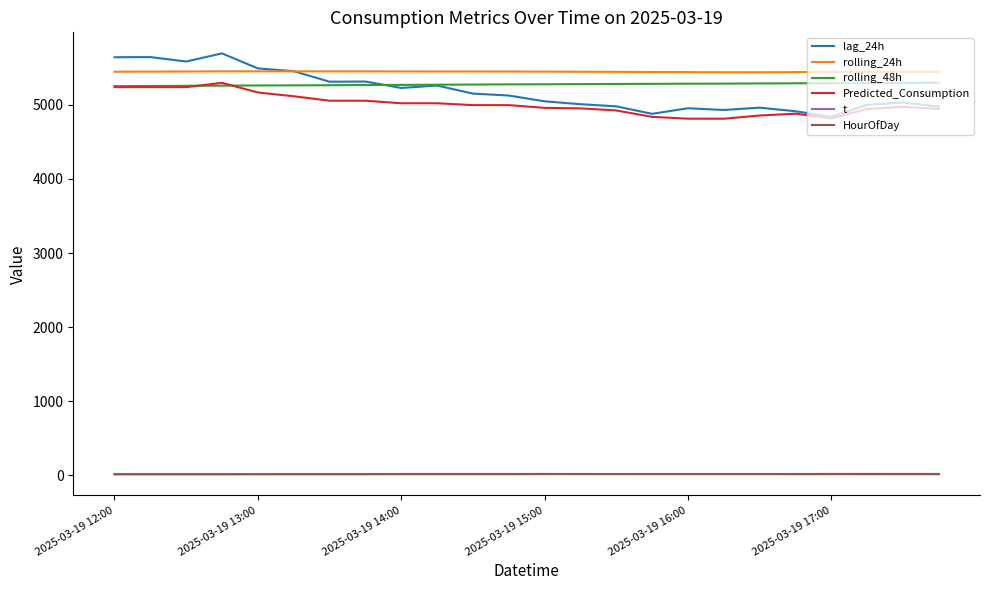

What is the highest value of the Predicted_Consumption series?

5297.7